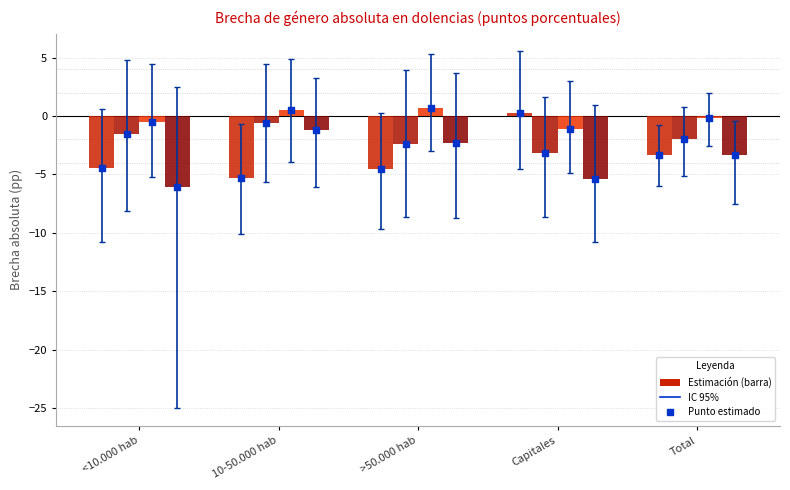

At which category is the sum across all series the highest?

10-50.000 hab